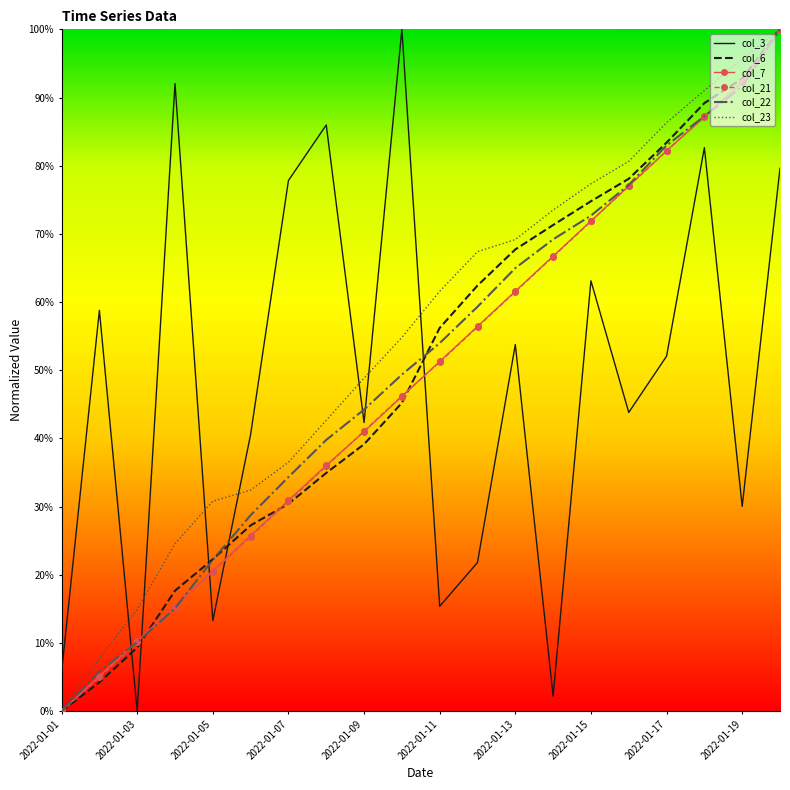

True or false: col_22 and col_21 intersect in this chart.

True